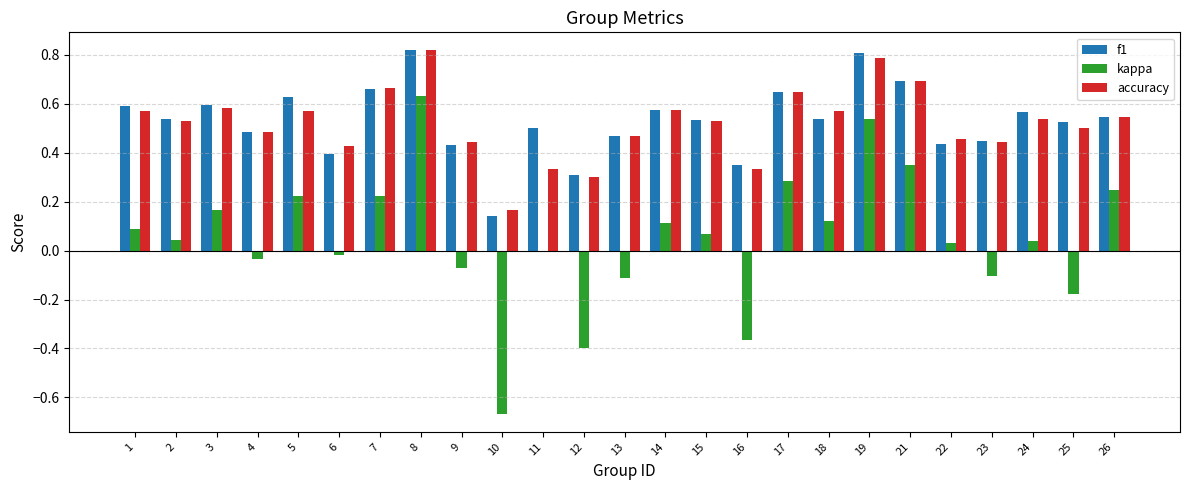

Count the number of data series in this chart.

3